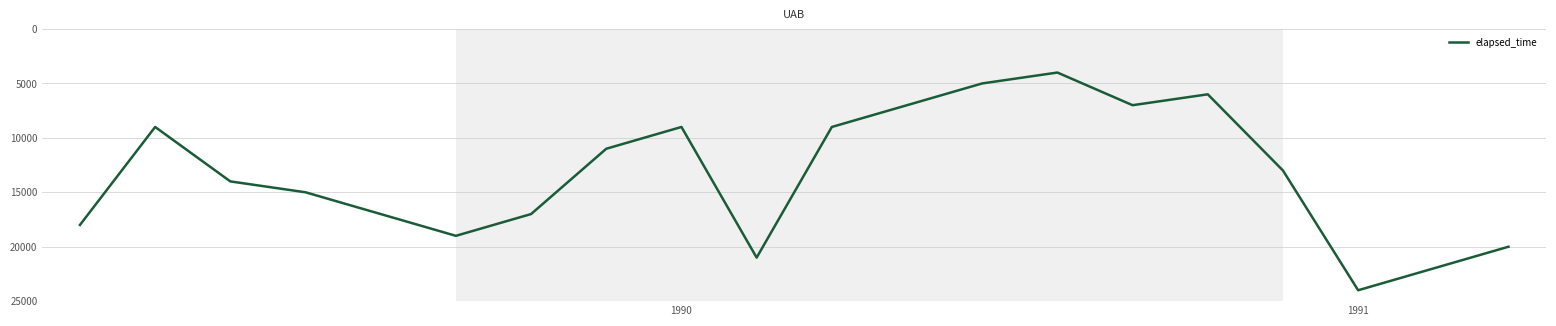

How many values are below 14000?

10